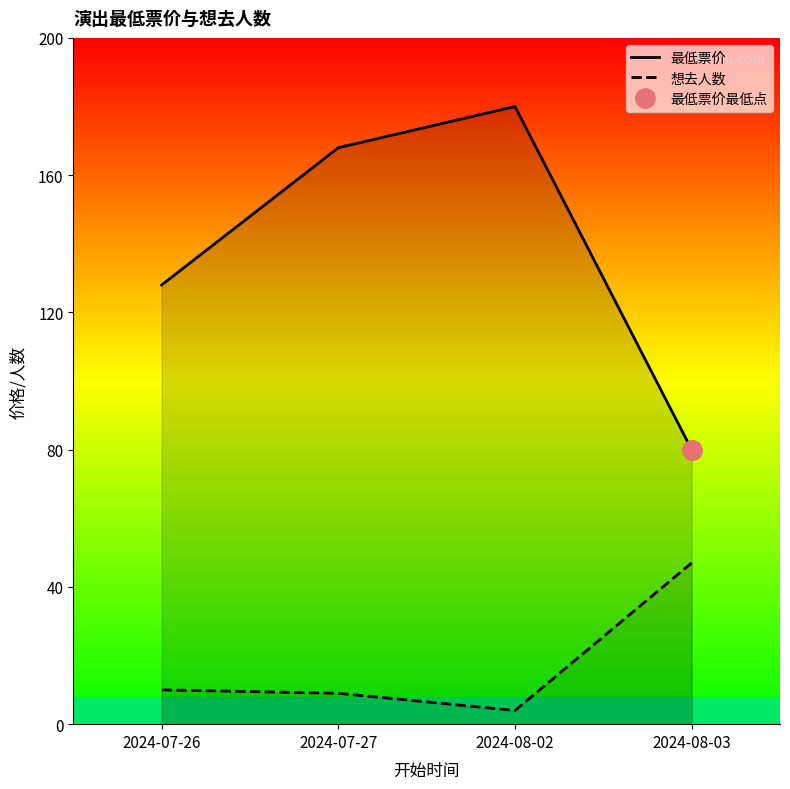

Rank the categories by 最低票价 value from highest to lowest.

2024-08-02, 2024-07-27, 2024-07-26, 2024-08-03